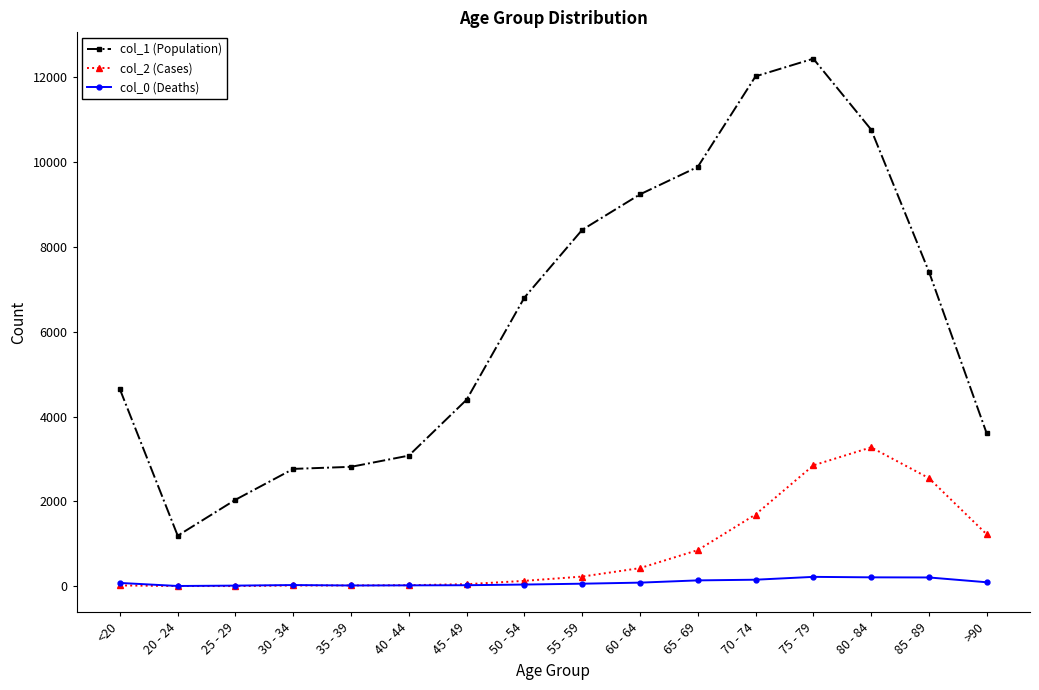

Does the chart display data point markers on the line(s)?

Yes